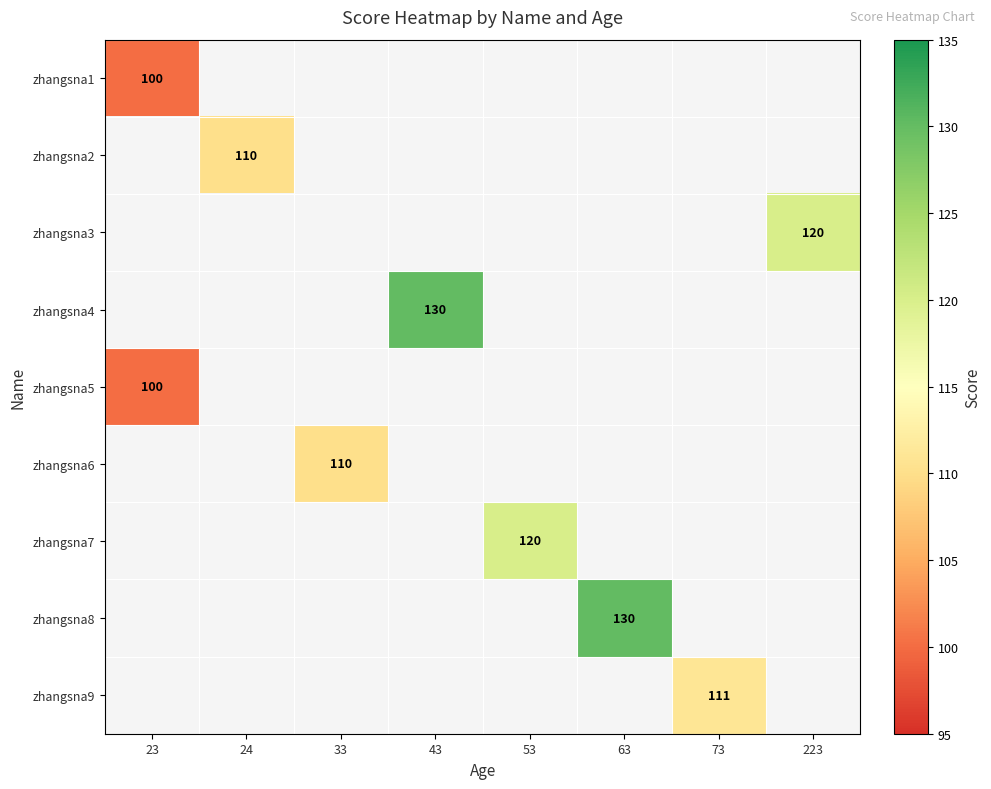

Count the number of categories in the chart.

8